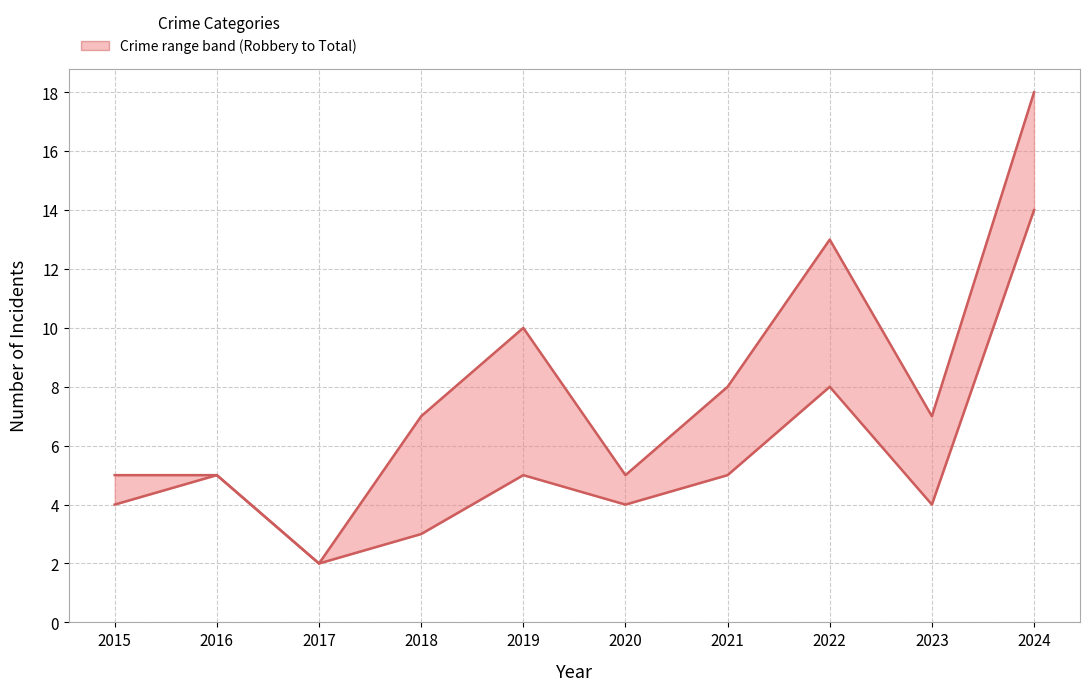

Reading left to right, what are all the values shown in this chart?

Robbery: 2015=4	2016=5	2017=2	2018=3	2019=5	2020=4	2021=5	2022=8	2023=4	2024=14
Total: 2015=5	2016=5	2017=2	2018=7	2019=10	2020=5	2021=8	2022=13	2023=7	2024=18